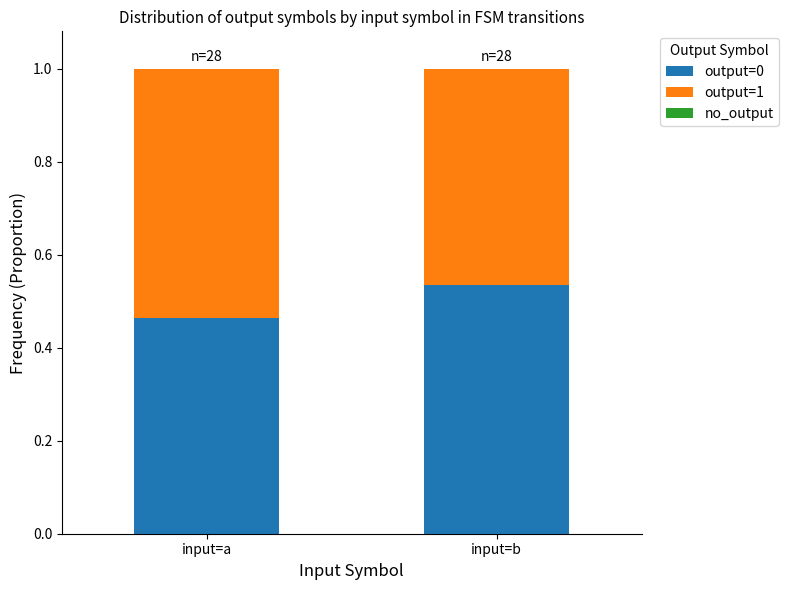

What is the total value across all series at input=b?

1.0